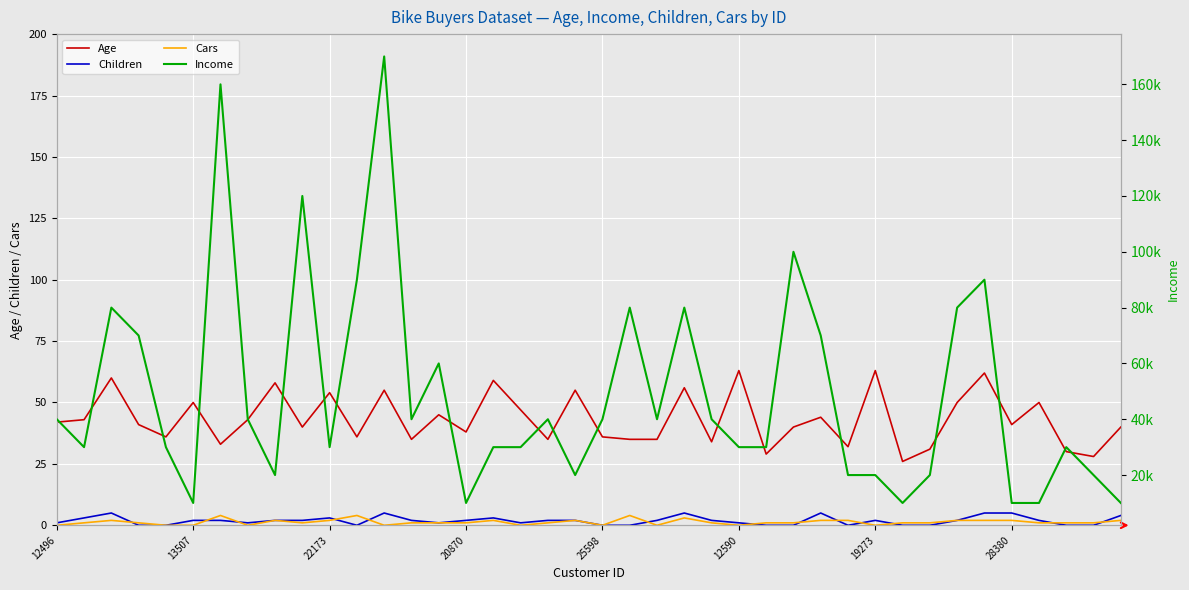

What is the difference between the second highest and minimum values in the Age series?

37